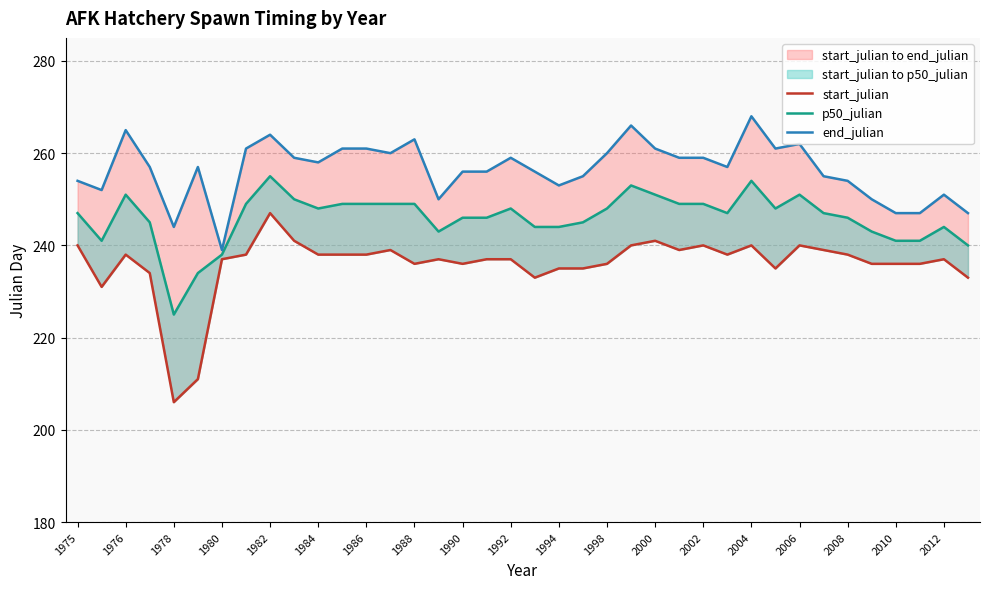

Rank the series by their maximum value, from highest to lowest.

end_julian, p50_julian, start_julian